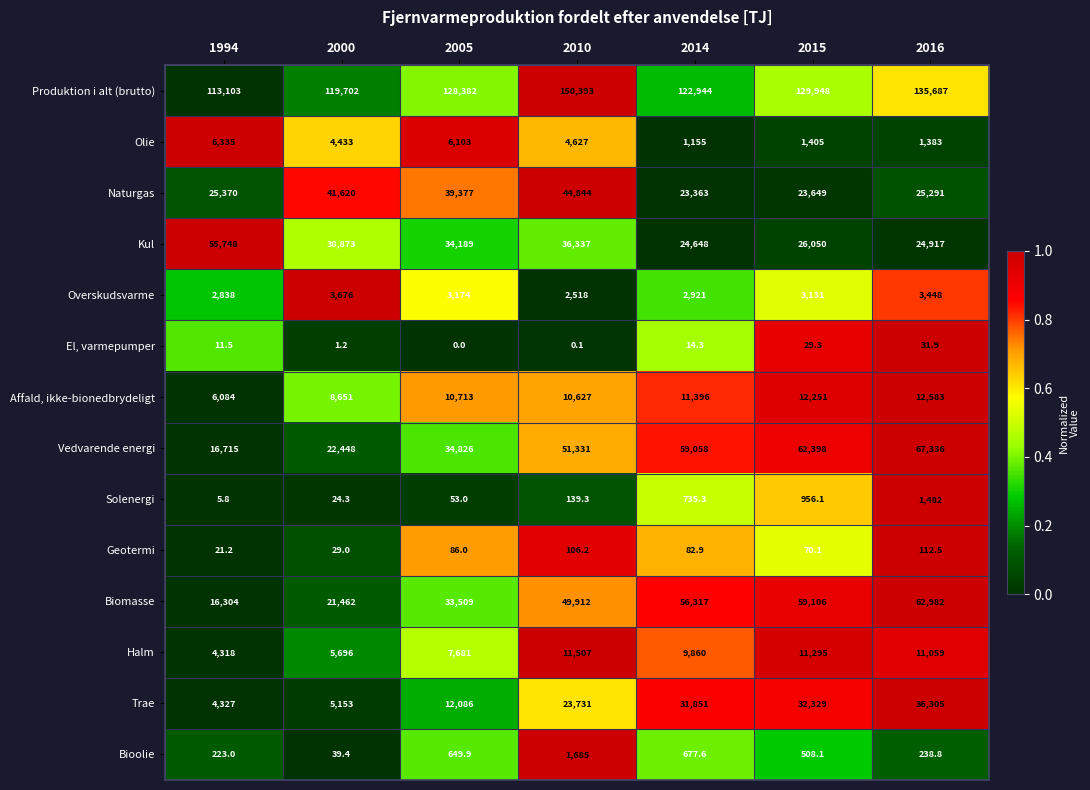

What is the maximum value shown in the chart?

150393.0